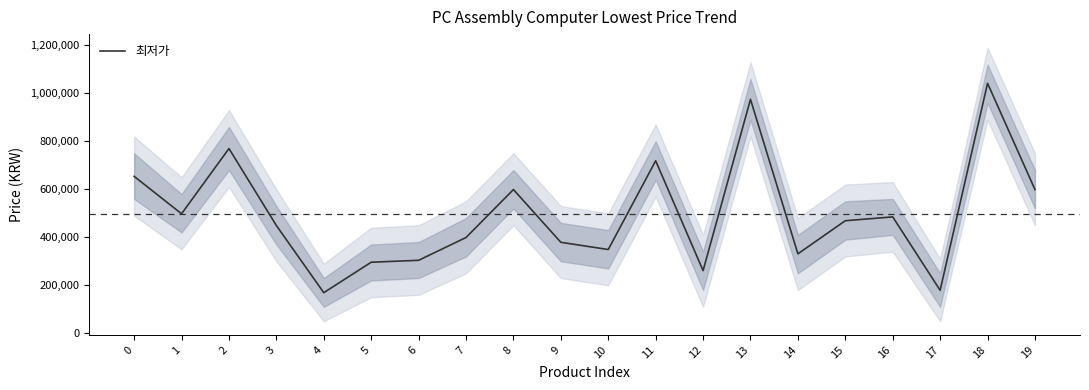

Count the number of data series in this chart.

1